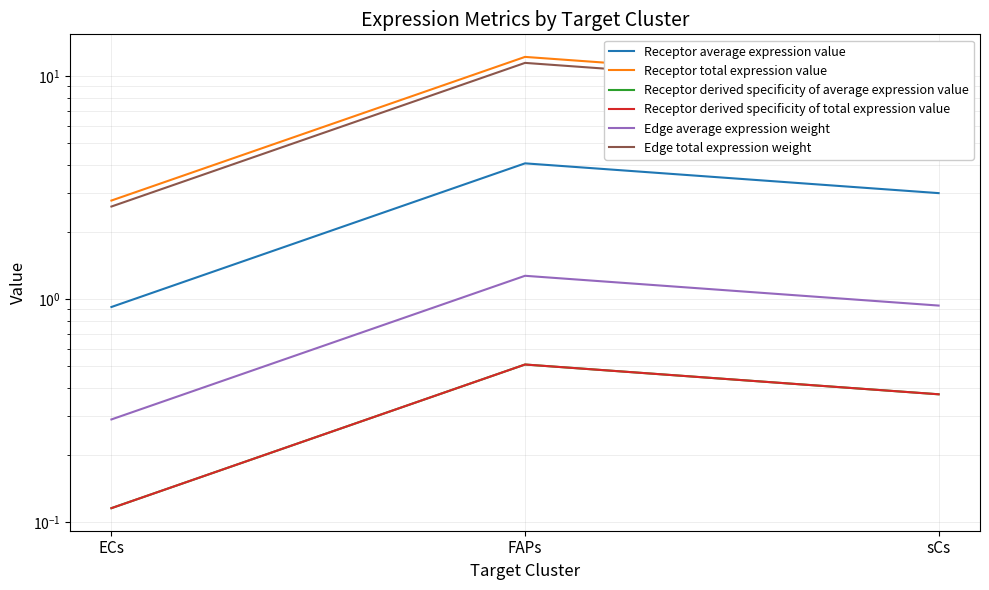

Where does the Receptor average expression value series first go above 2?

FAPs